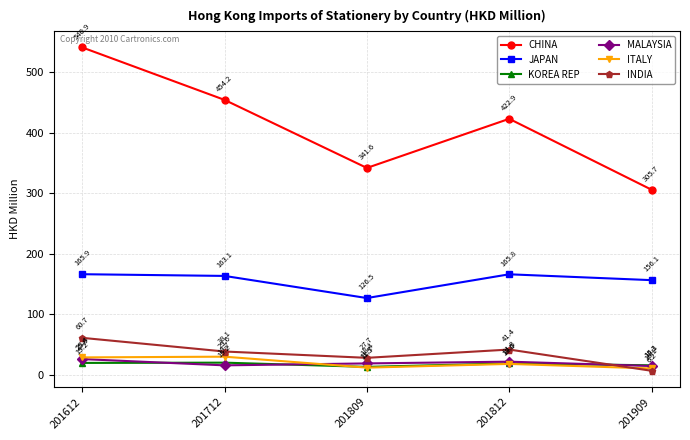

Between which two adjacent categories do KOREA REP and INDIA first intersect?

201812 and 201909